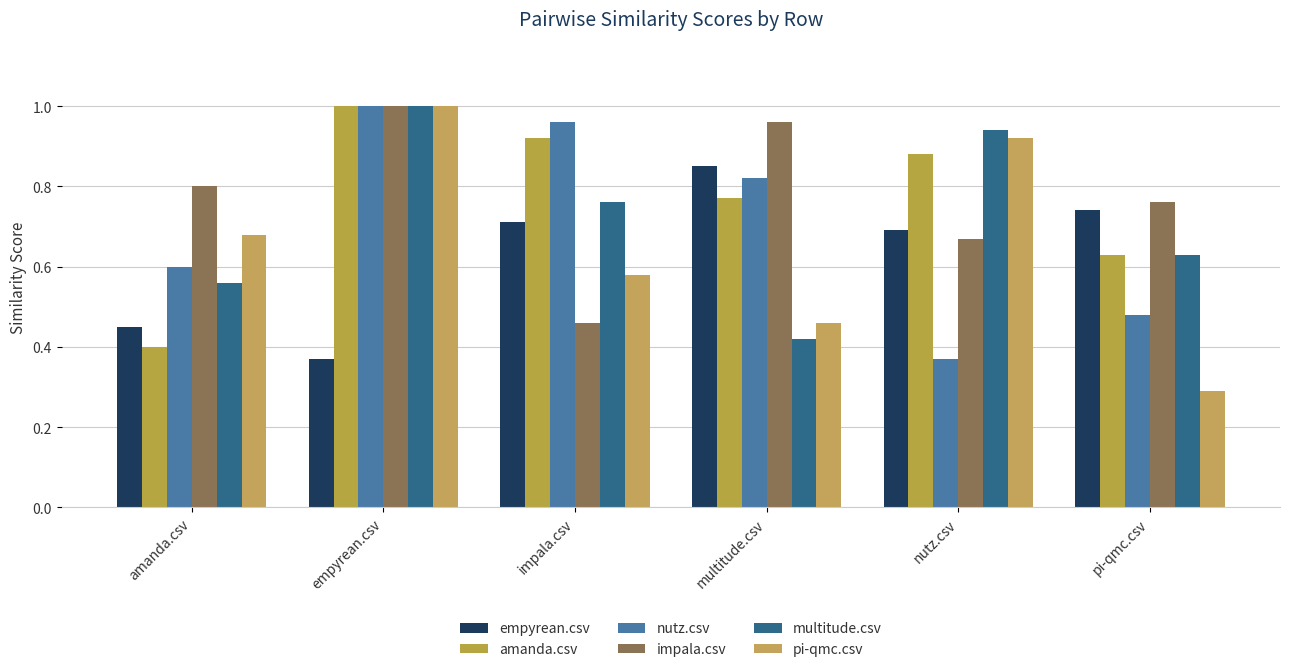

Which series has the widest spread of values?

pi-qmc.csv